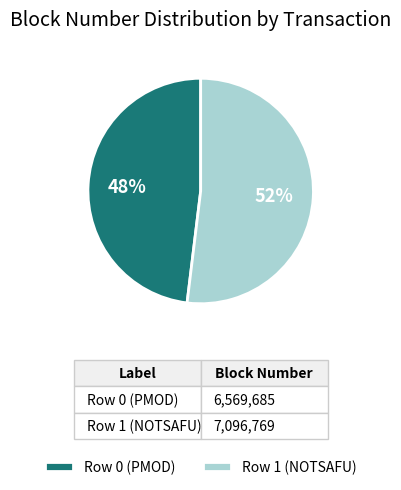

Rank the categories by value from lowest to highest.

Row 0 (PMOD), Row 1 (NOTSAFU)